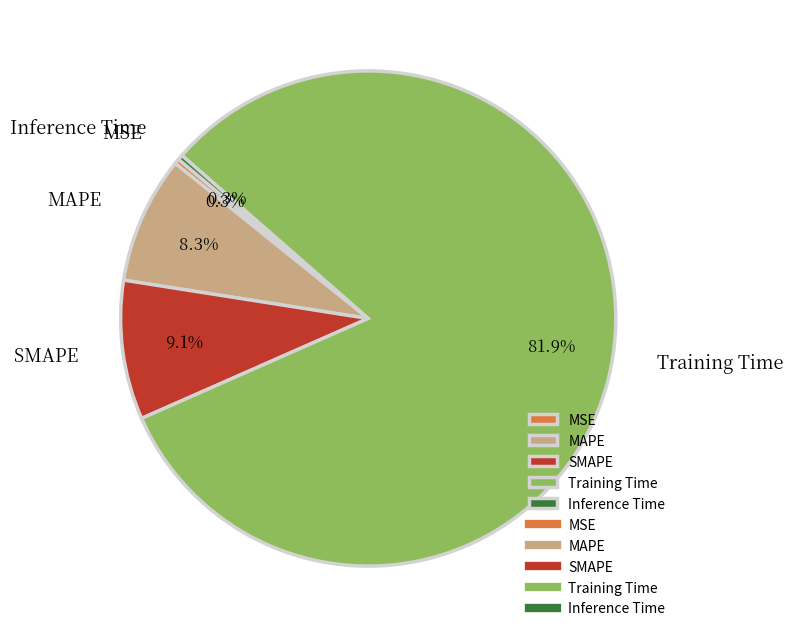

True or false: Training Time accounts for 82% of the total.

True